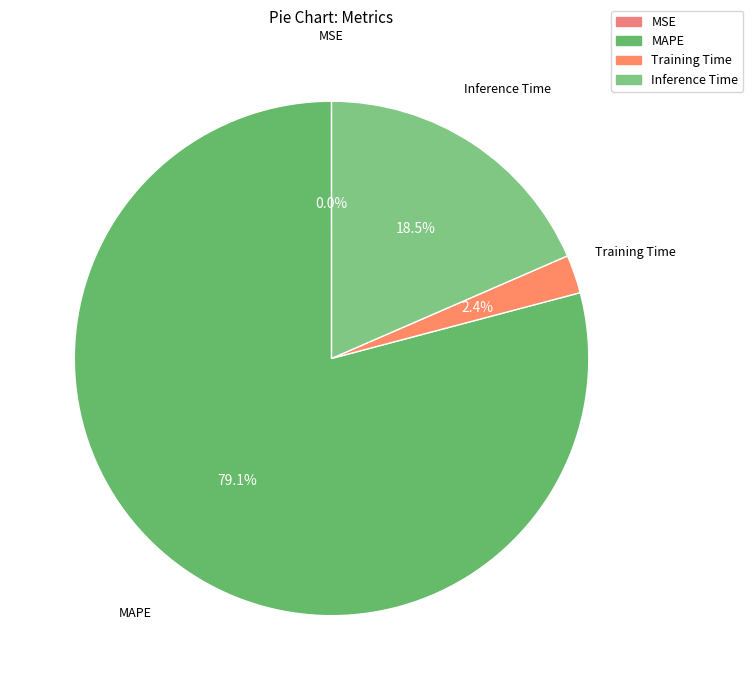

How much of the chart is everything except Inference Time?

81.5%